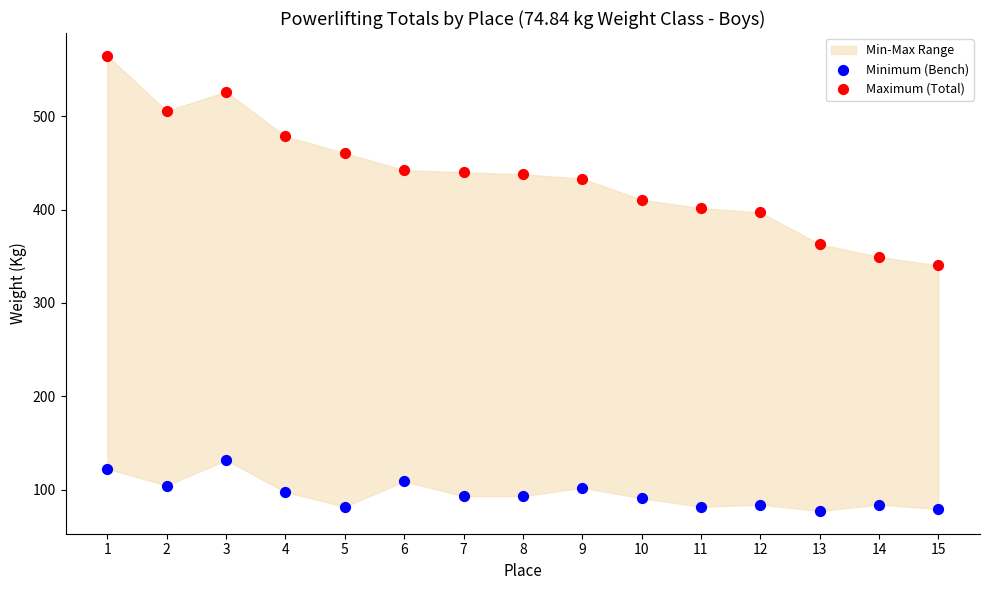

Which series reaches the minimum Y coordinate?

Minimum (Bench)